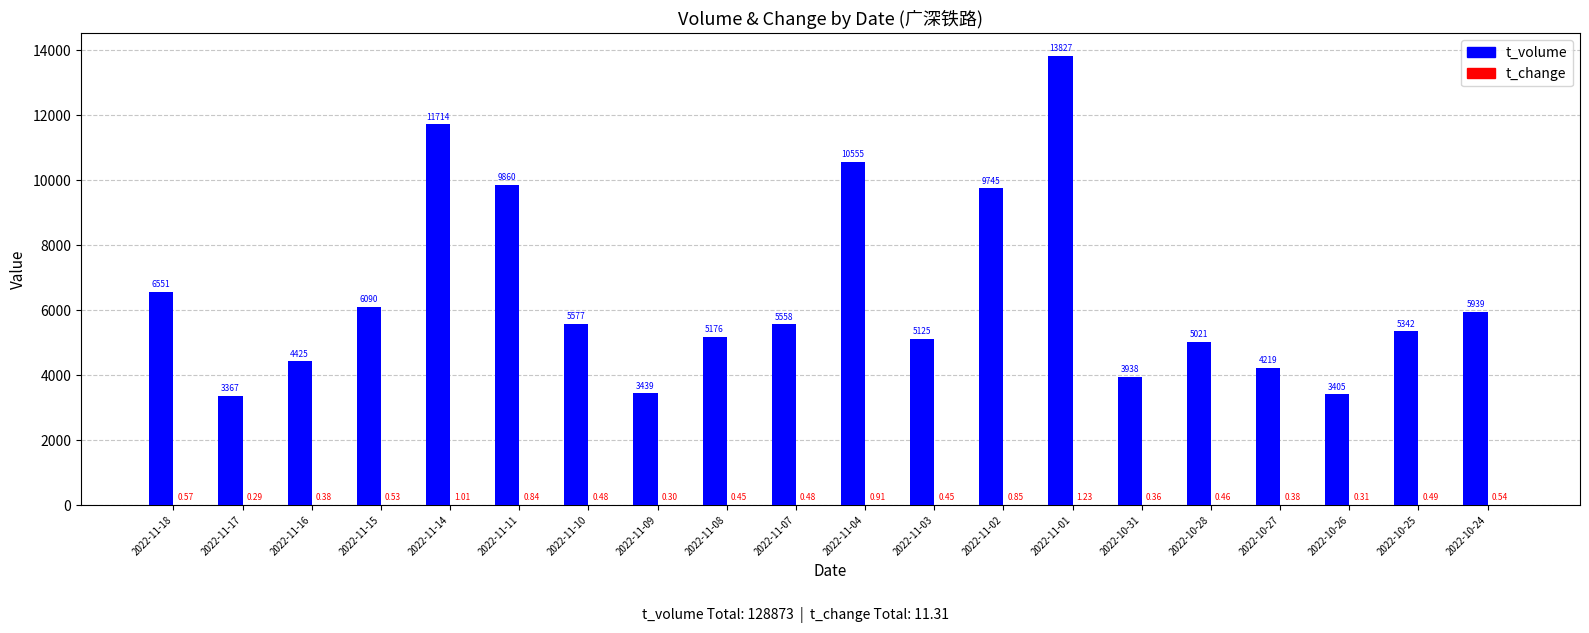

Which series changed the most between 2022-11-09 and 2022-11-08?

t_volume